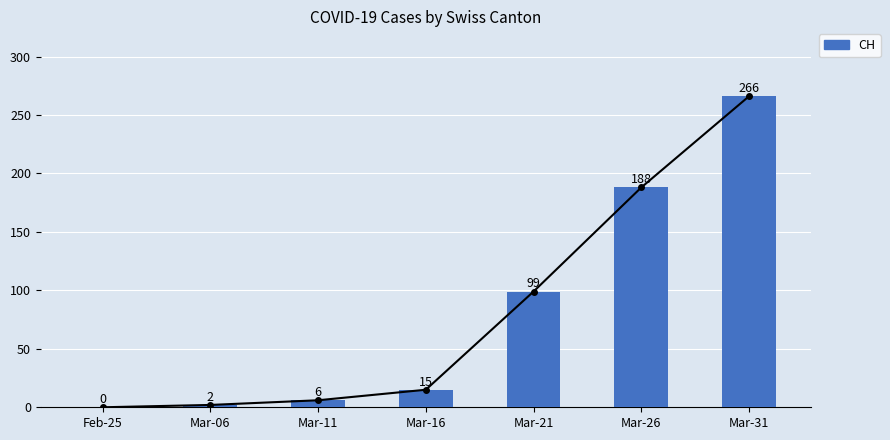

Between Mar-06 and Mar-31, which is larger?

Mar-31